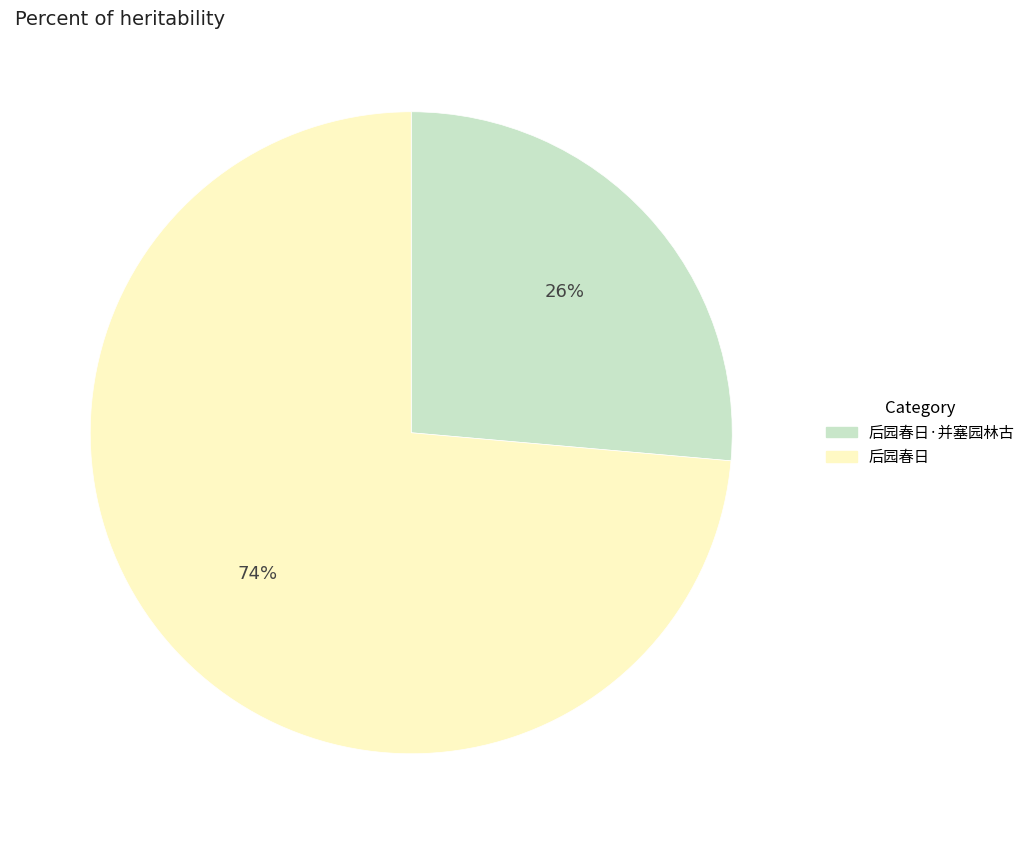

Does any single category account for the majority?

Yes